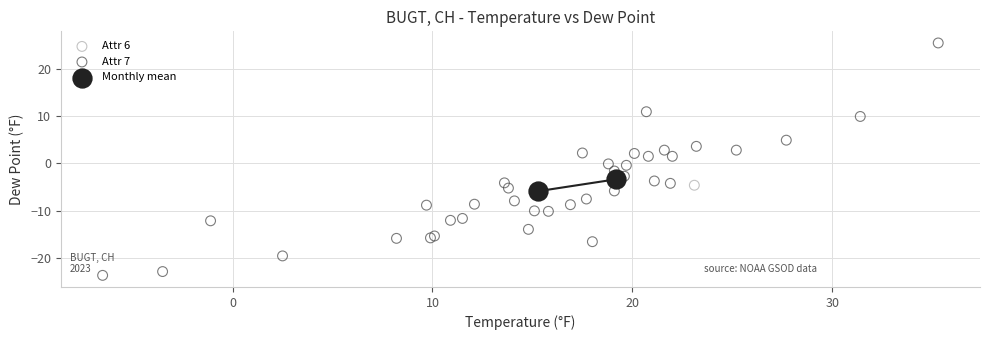

Which series reaches the minimum Y coordinate?

Attr 7